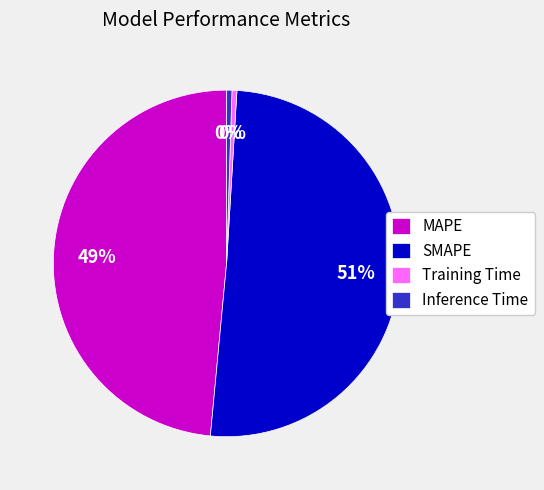

Count the number of slices in the pie.

4